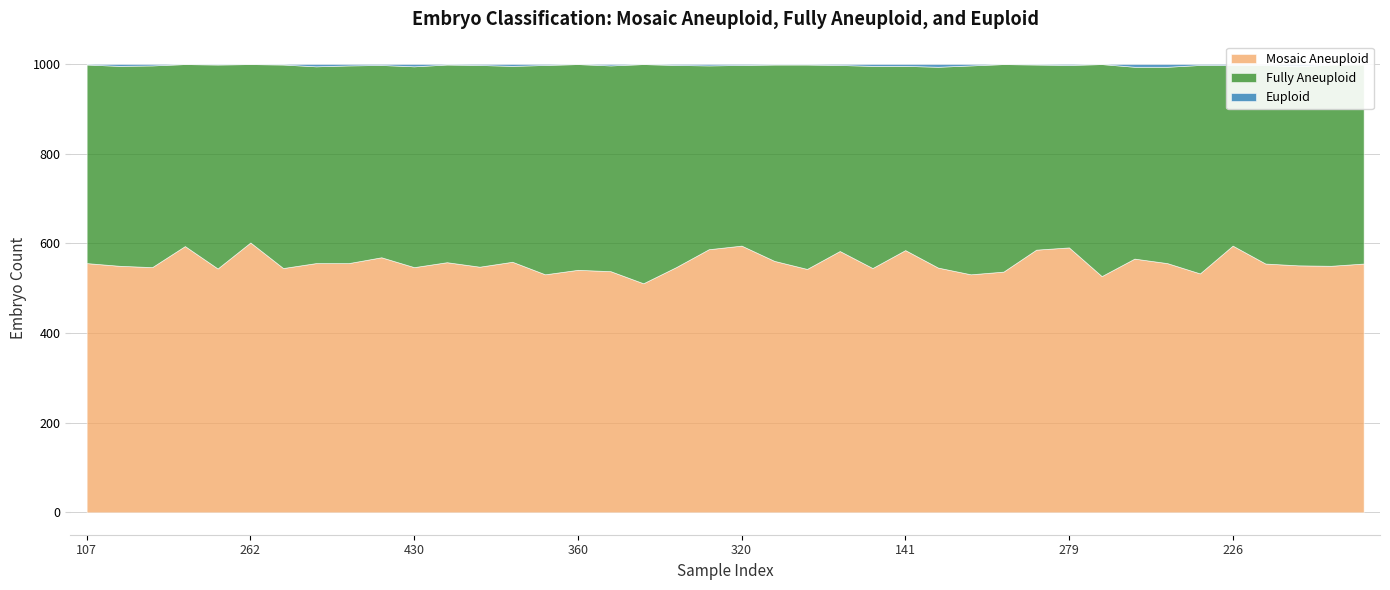

In Mosaic Aneuploid, how many points are higher than both neighbors (excluding endpoints)?

12